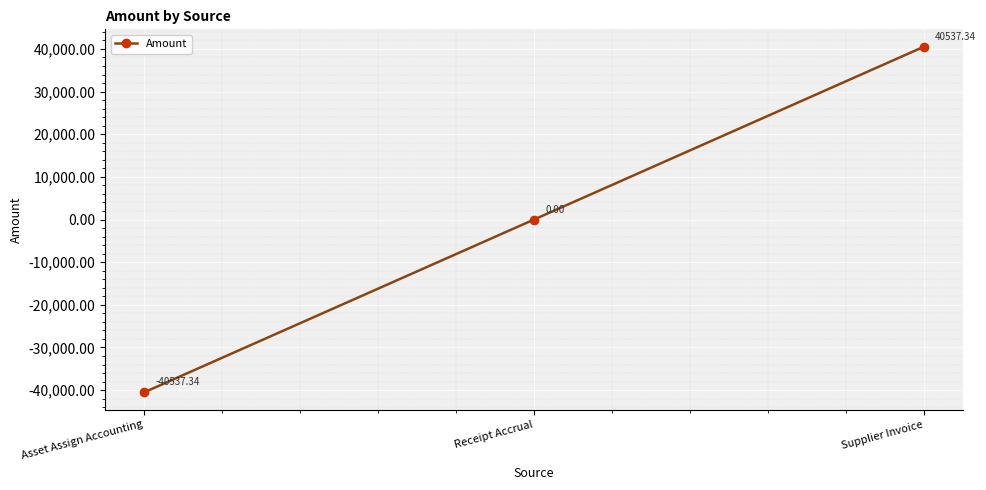

List the labels in order of value, largest first.

Supplier Invoice, Receipt Accrual, Asset Assign Accounting